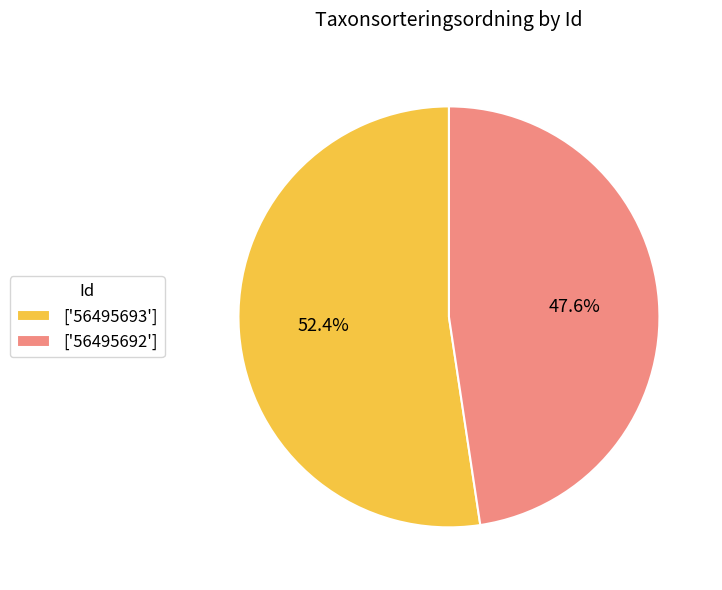

Which category accounts for the majority?

['56495693']